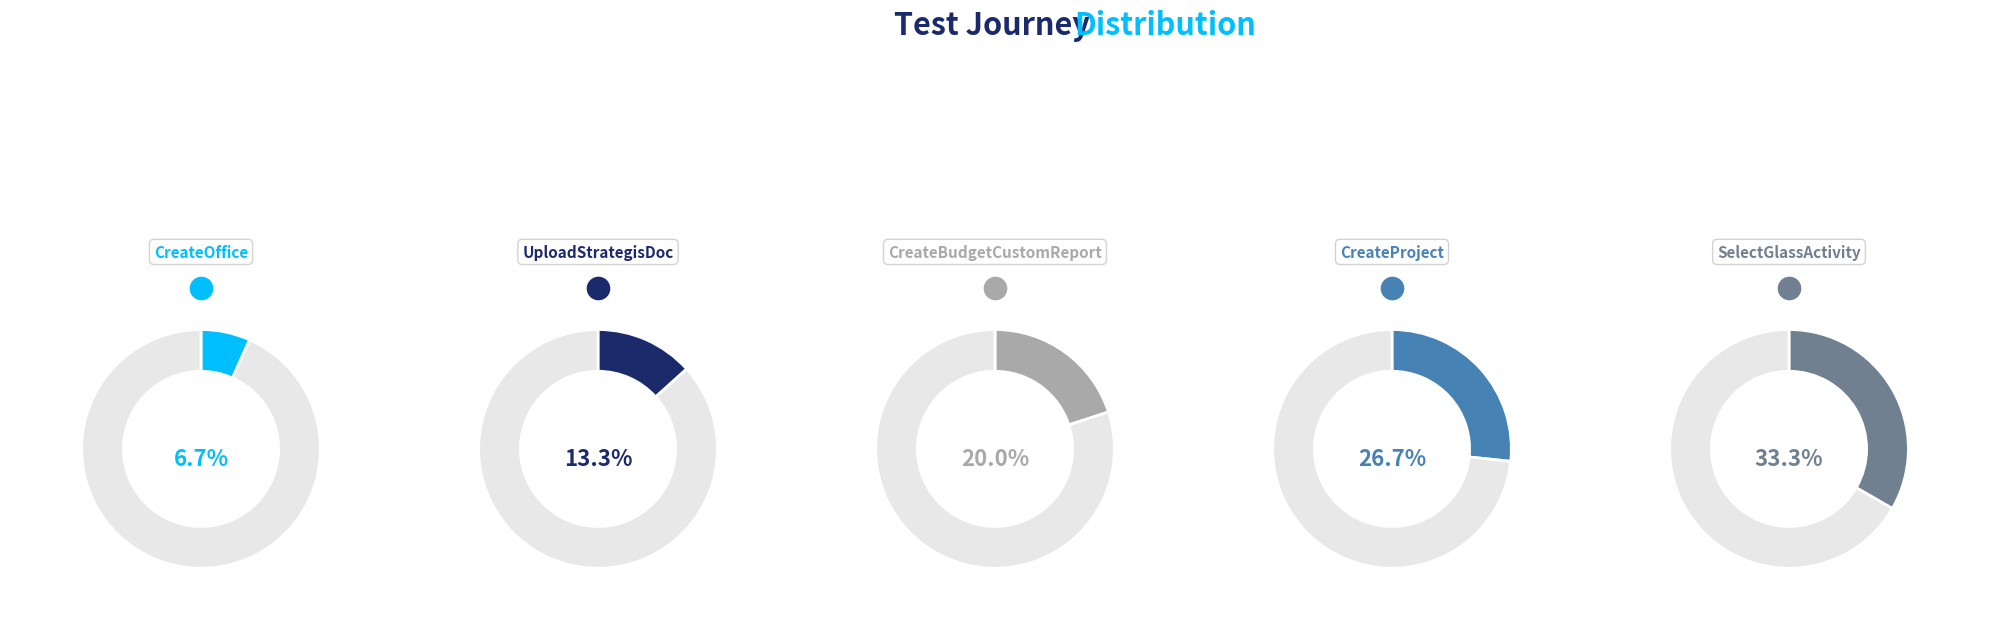

True or false: UploadStrategisDoc accounts for 21% of the total.

False